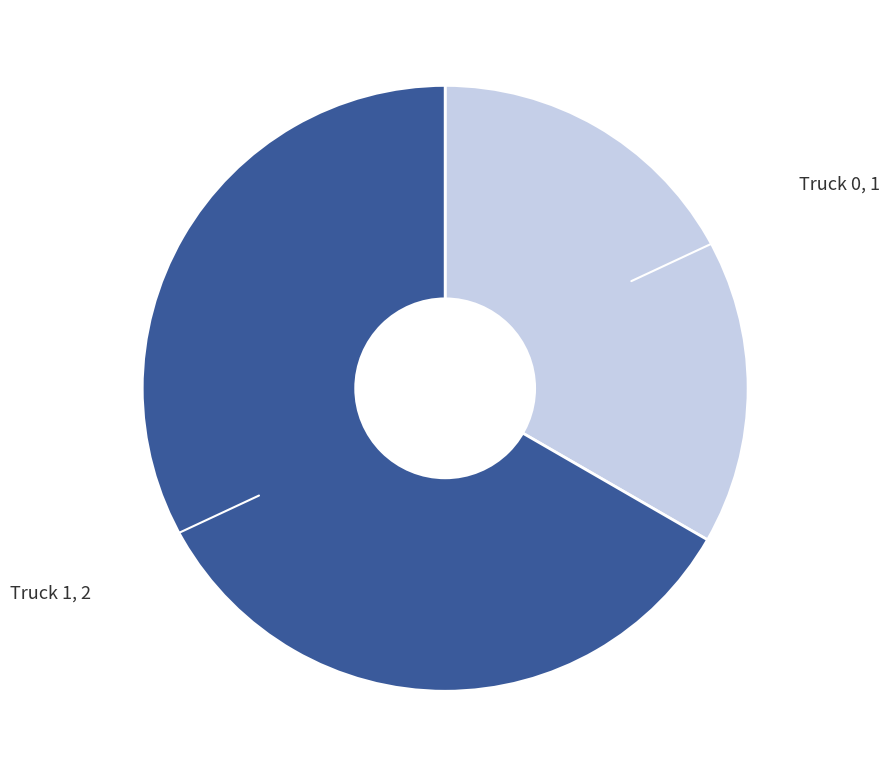

Does any single category account for the majority?

Yes